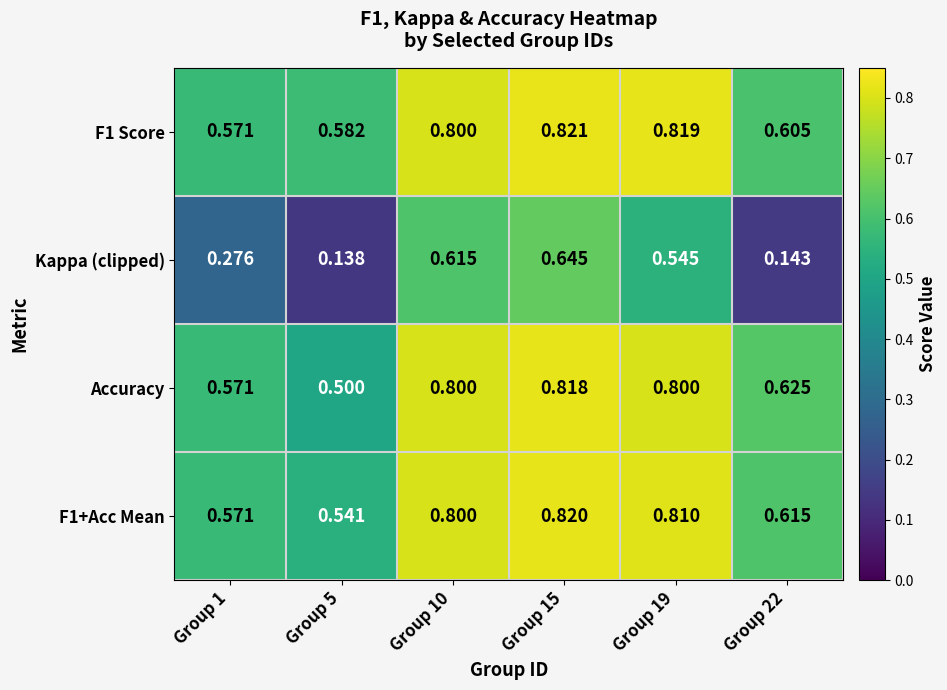

Which series has the largest range (max minus min)?

Kappa (clipped)